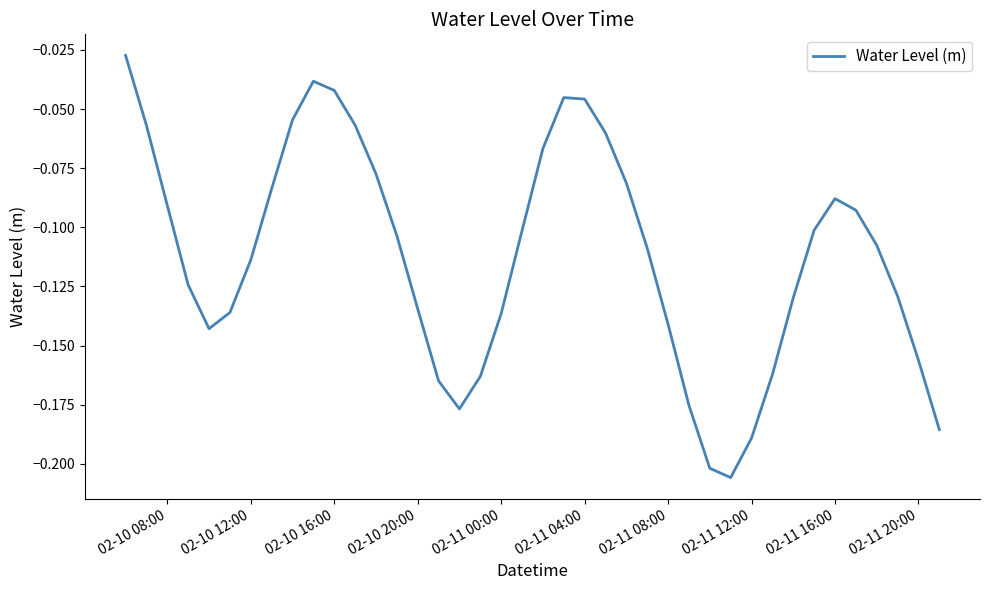

The chart shows a value of -0.1 at 02-11 12:00. True or false?

False